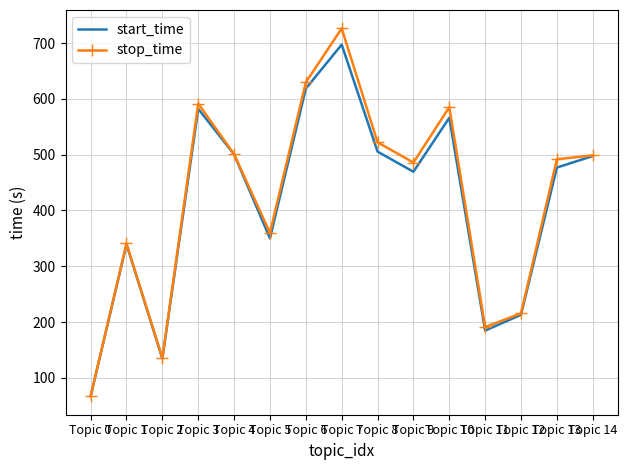

Where is stop_time nearest to the value 396?

Topic 5